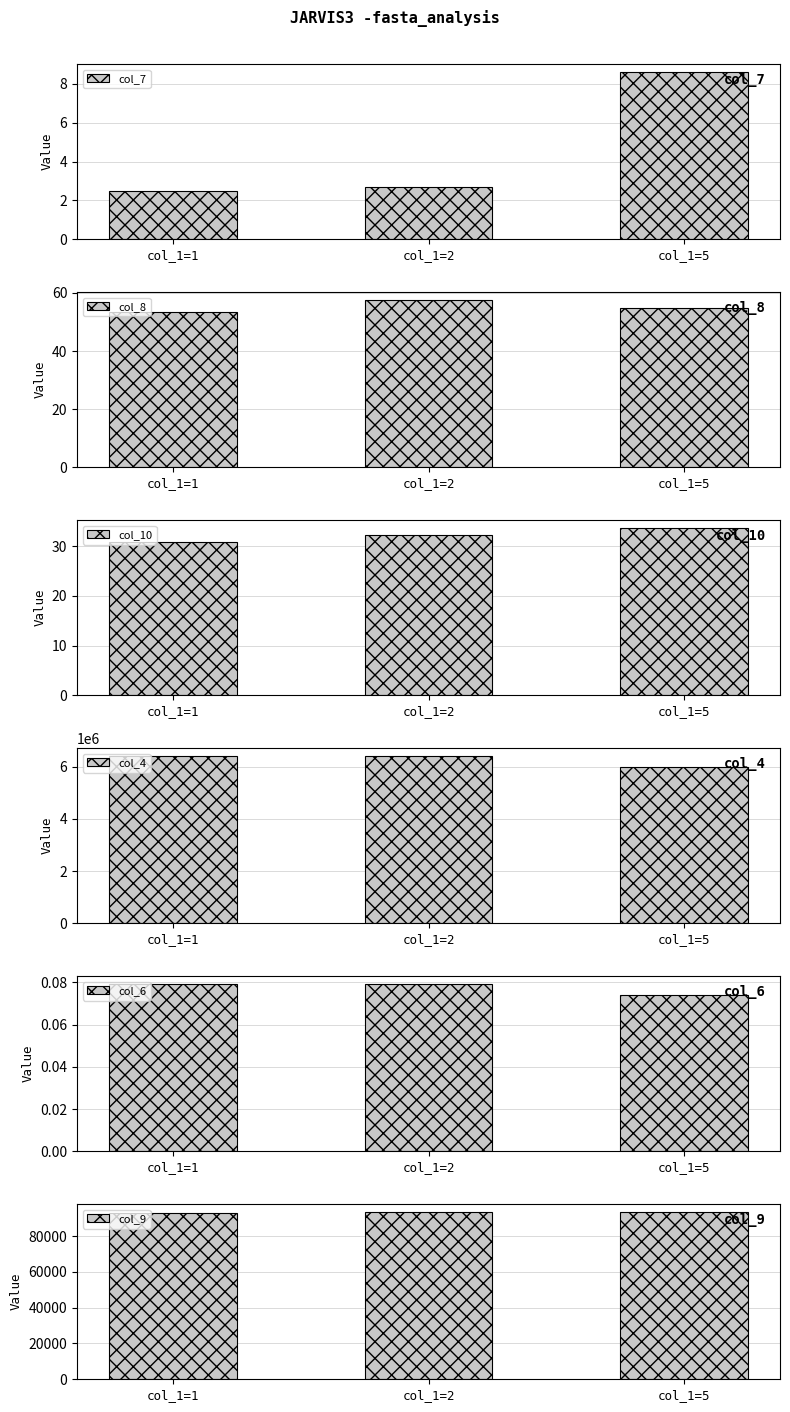

Between col_1=2 and col_1=1, which is larger?

col_1=2